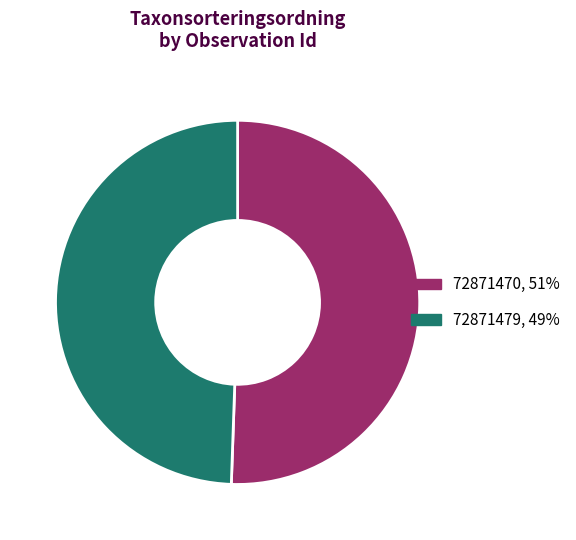

The 72871470 slice represents 51% of the pie. True or false?

True